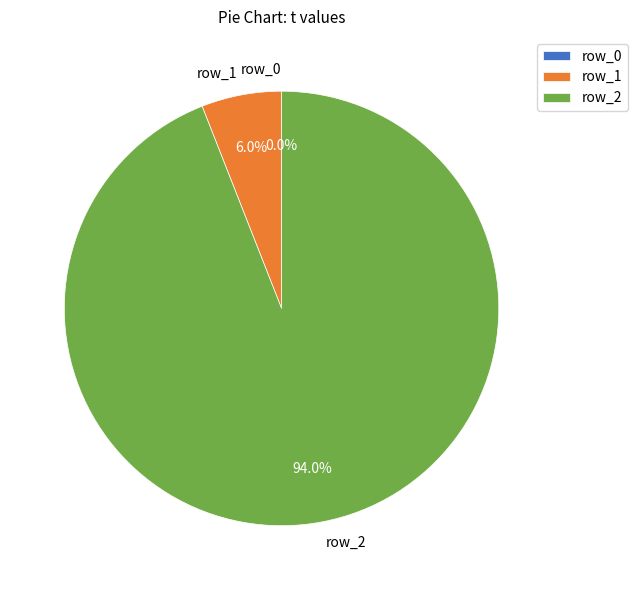

To the nearest percent, what is the combined percentage of row_2 and row_1?

100%